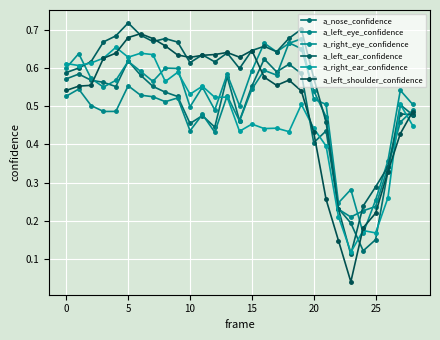

How many lines are shown in the chart?

6